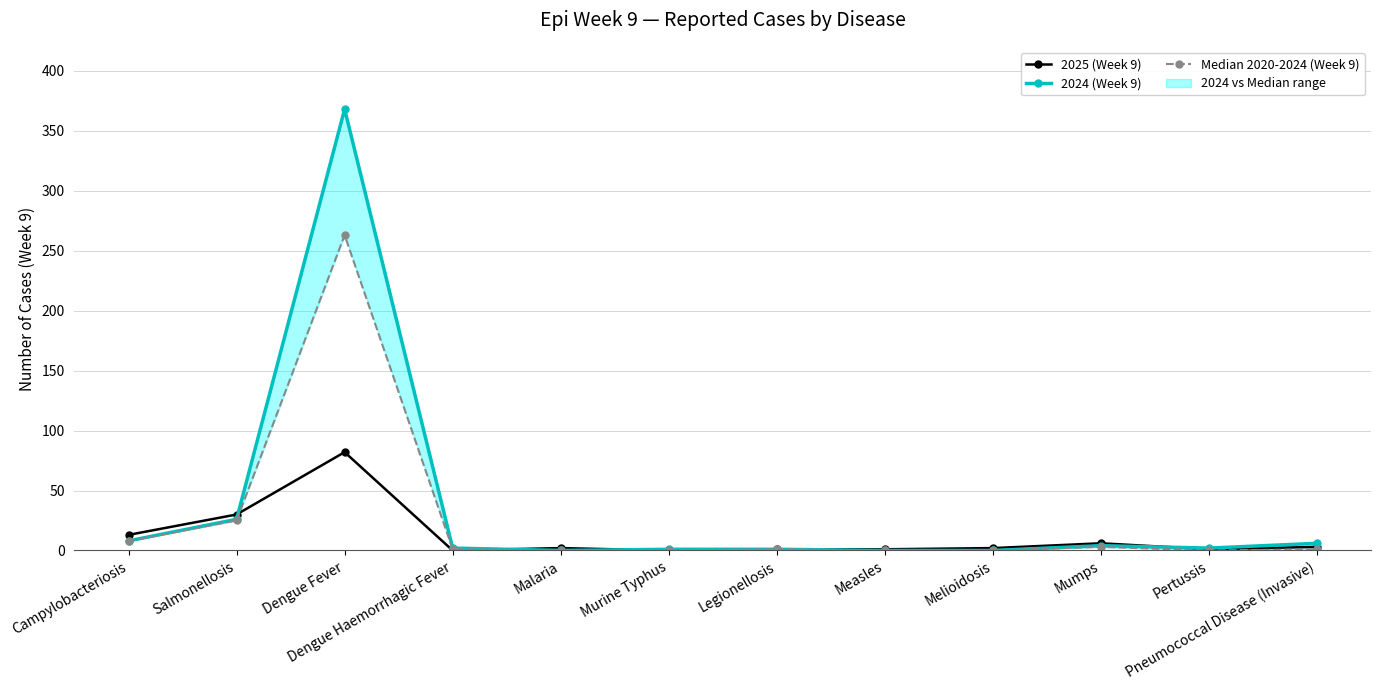

How many interior local peaks does the 2025 (Week 9) series have?

3